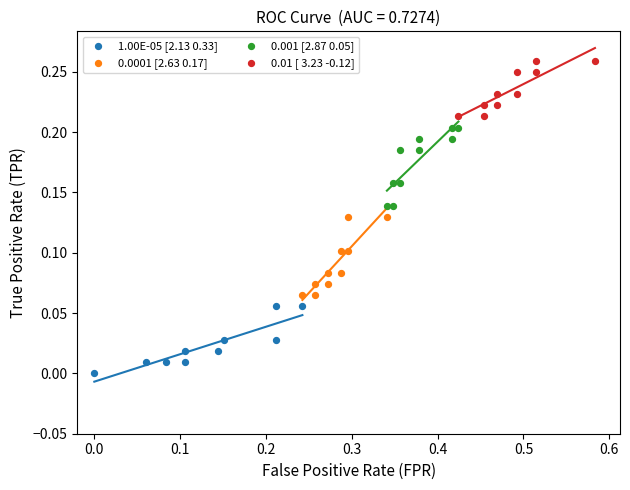

Which series contains the highest Y value?

0.01 [ 3.23 -0.12]